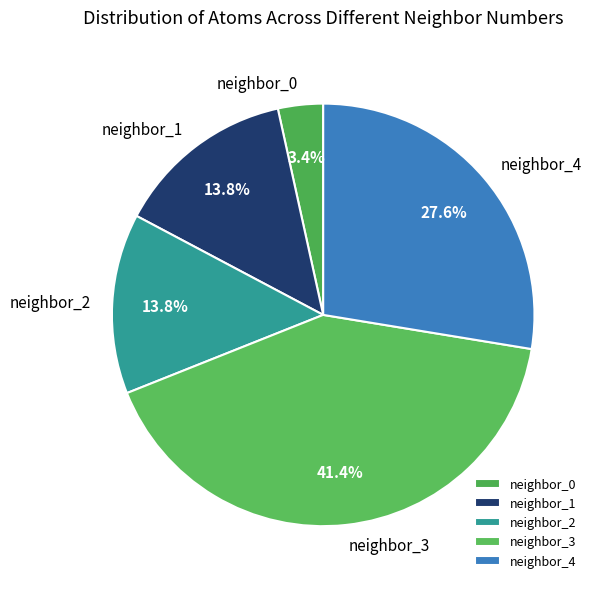

Approximately how many times larger is the value at neighbor_2 compared to neighbor_3?

0.3